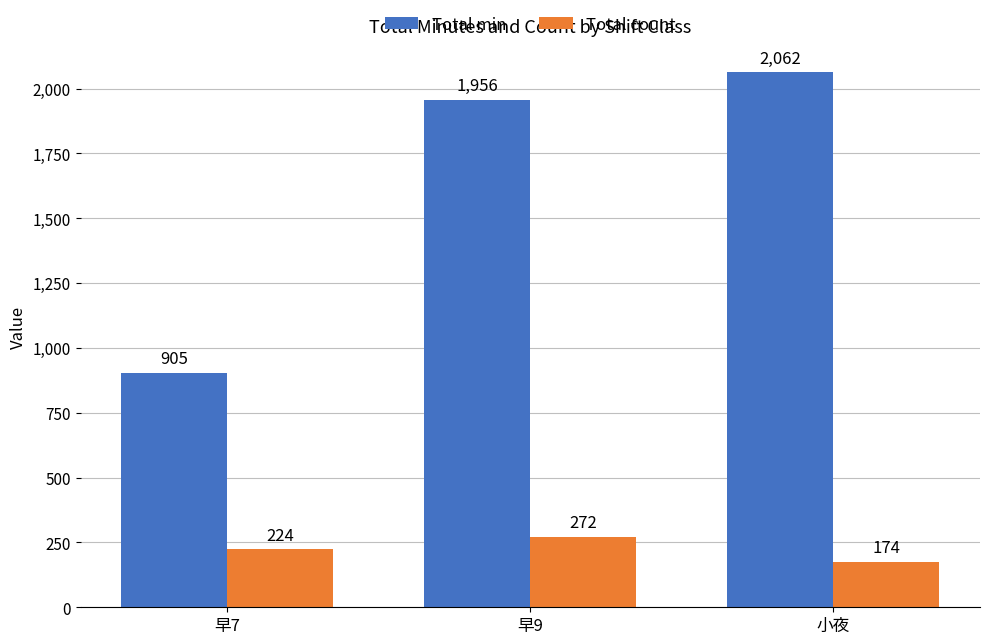

What is the difference between the Total count values at 早9 and 早7?

48